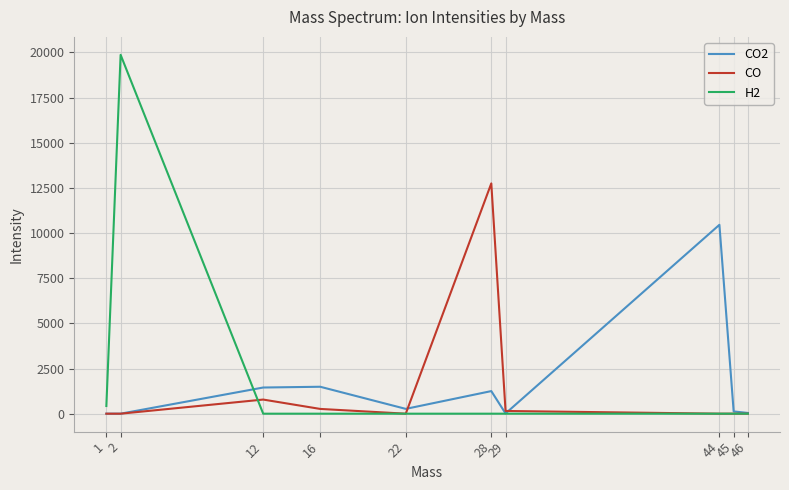

Is this an area chart (filled region under the line)?

No